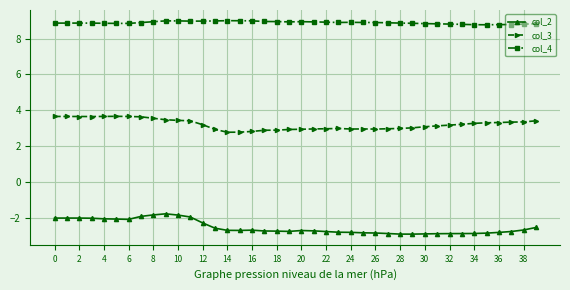

True or false: col_3 and col_2 intersect in this chart.

False